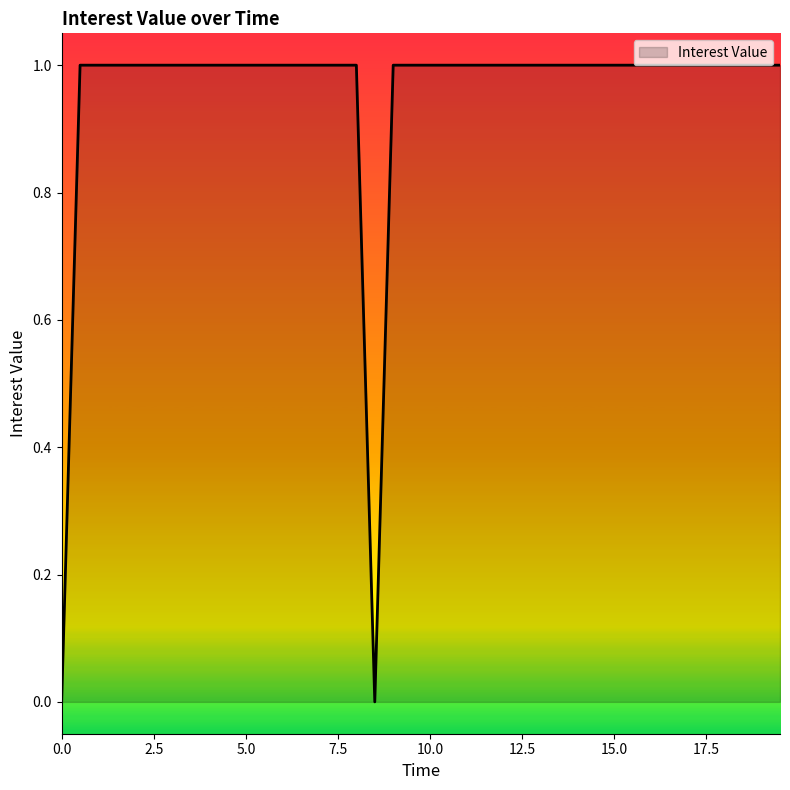

How many lines are shown in the chart?

1